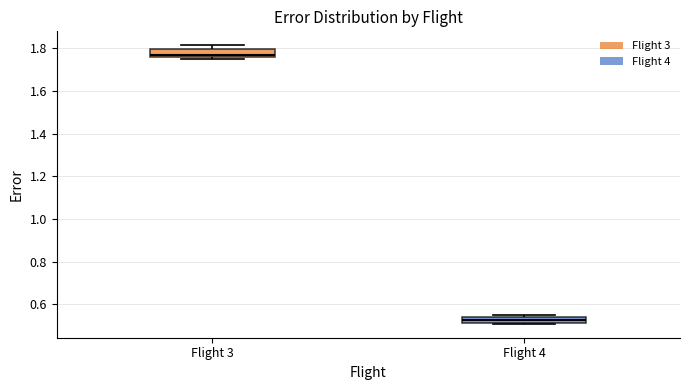

Where is the upper edge of the box for Flight 4 on the y-axis? The values are not printed on the chart, so give them approximately, as read against the axis.

0.54